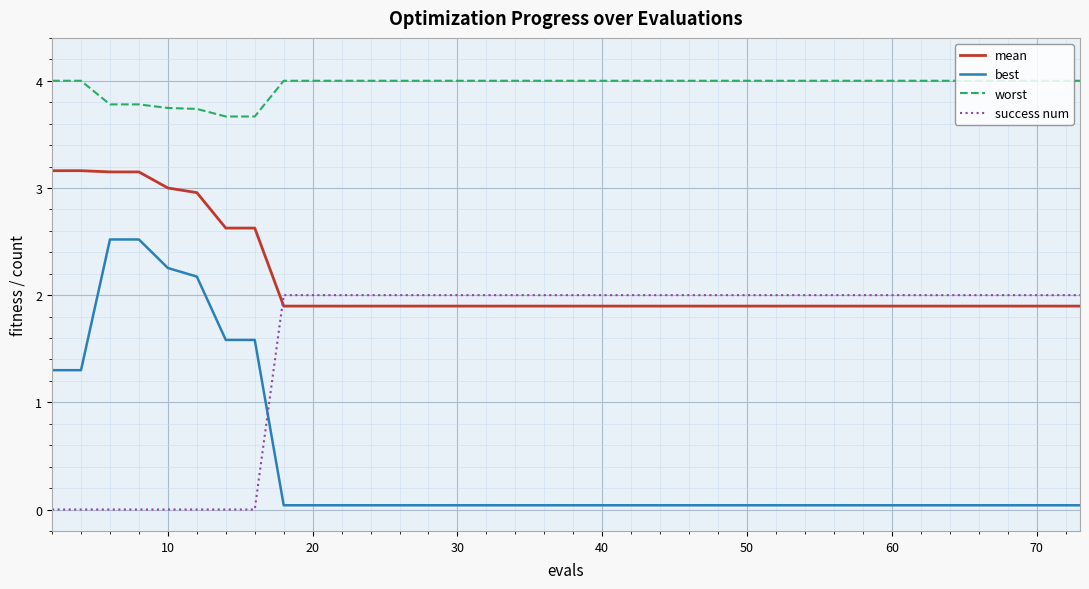

Rank the series by their maximum value, from highest to lowest.

worst, mean, best, success num